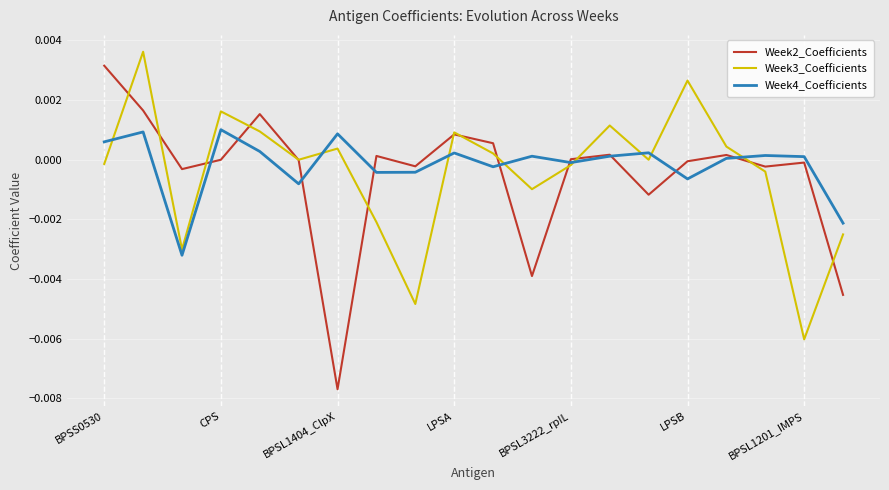

Which series has the widest spread of values?

Week2_Coefficients